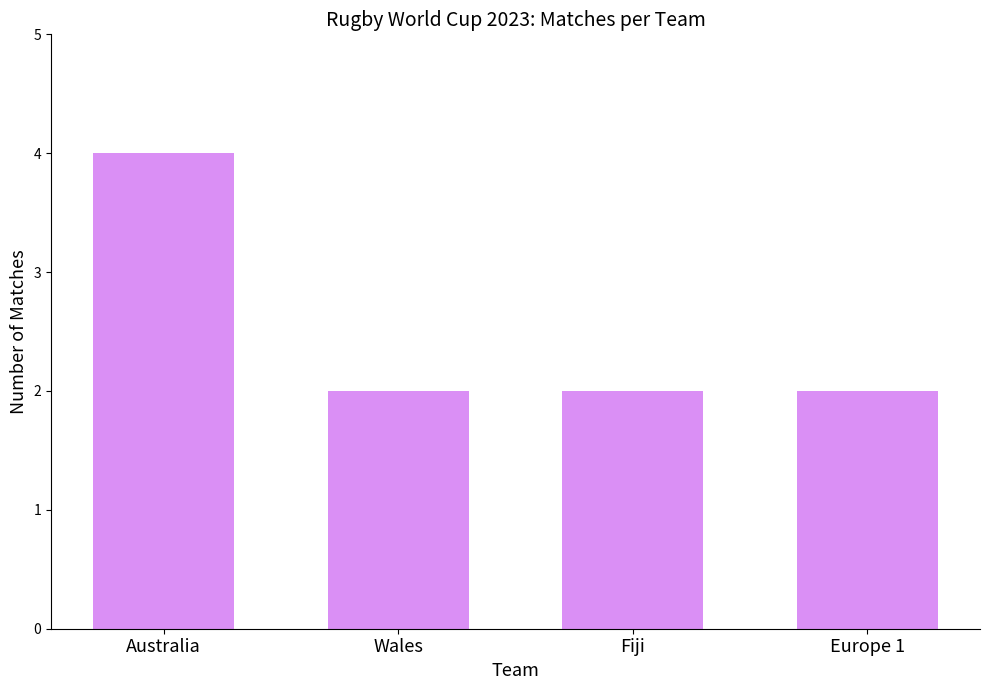

What is the difference between the maximum and second lowest values?

2